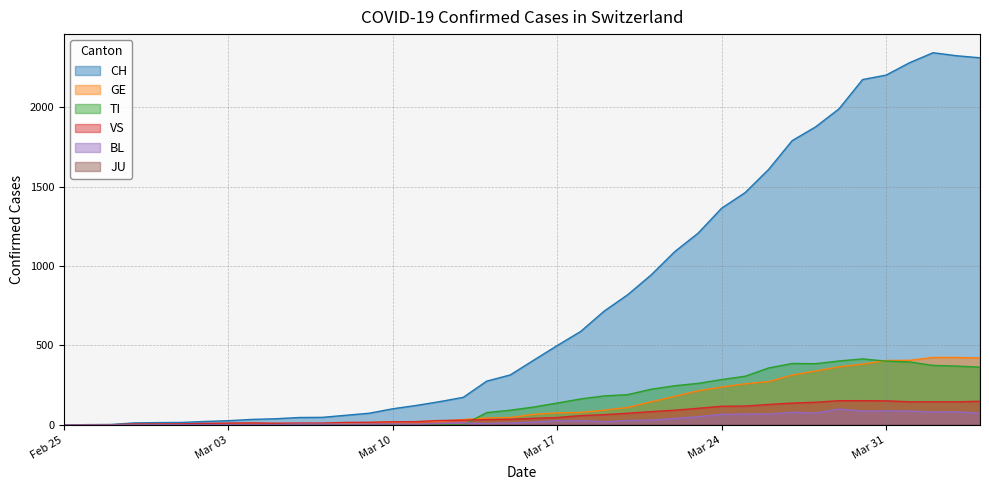

Which series has the largest total across all categories?

CH